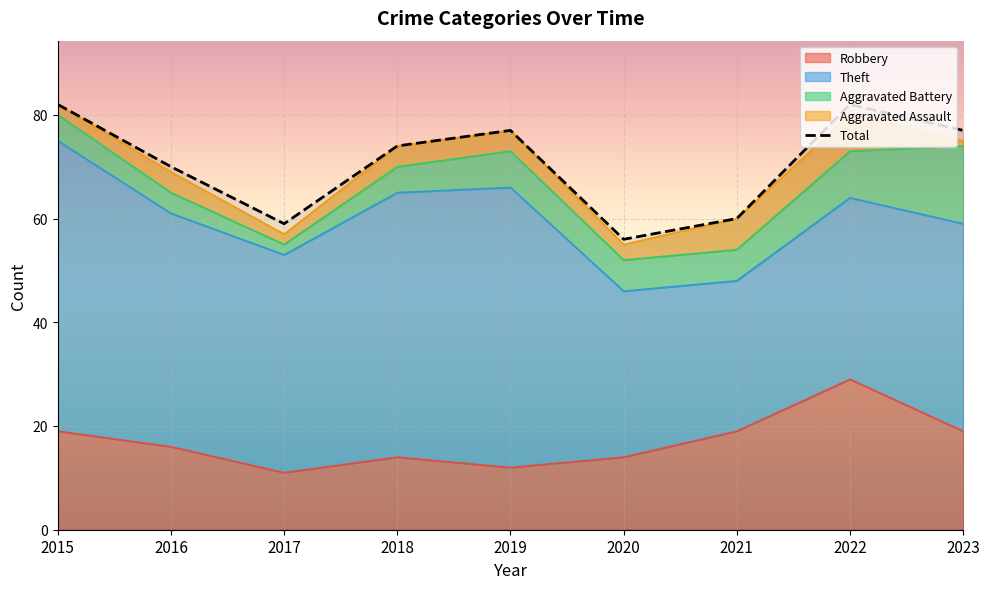

What is the value of the 4th point from the left?

74